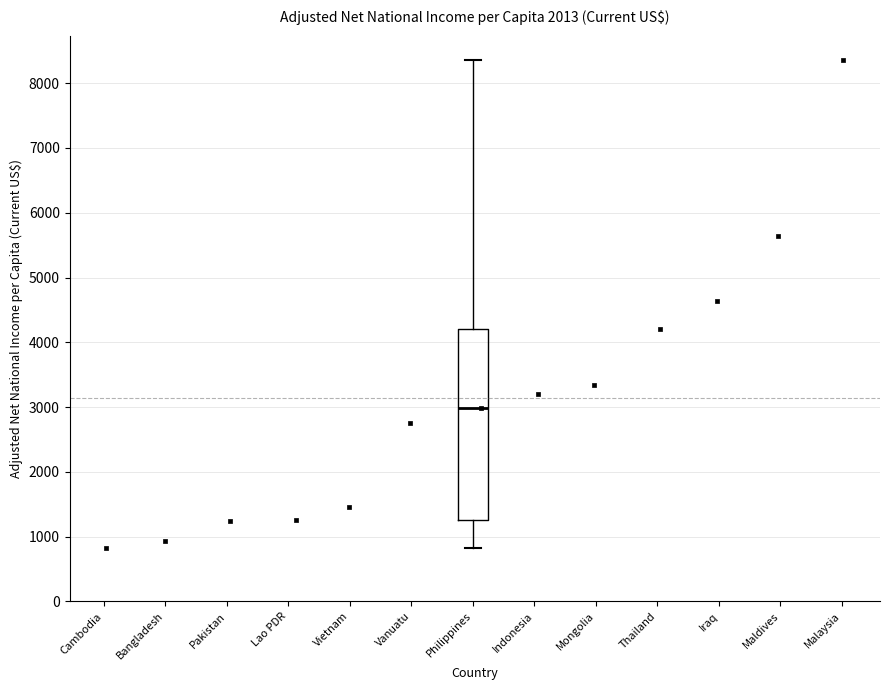

Where does the lower whisker of the box for Philippines end on the y-axis? The values are not printed on the chart, so give them approximately, as read against the axis.

800